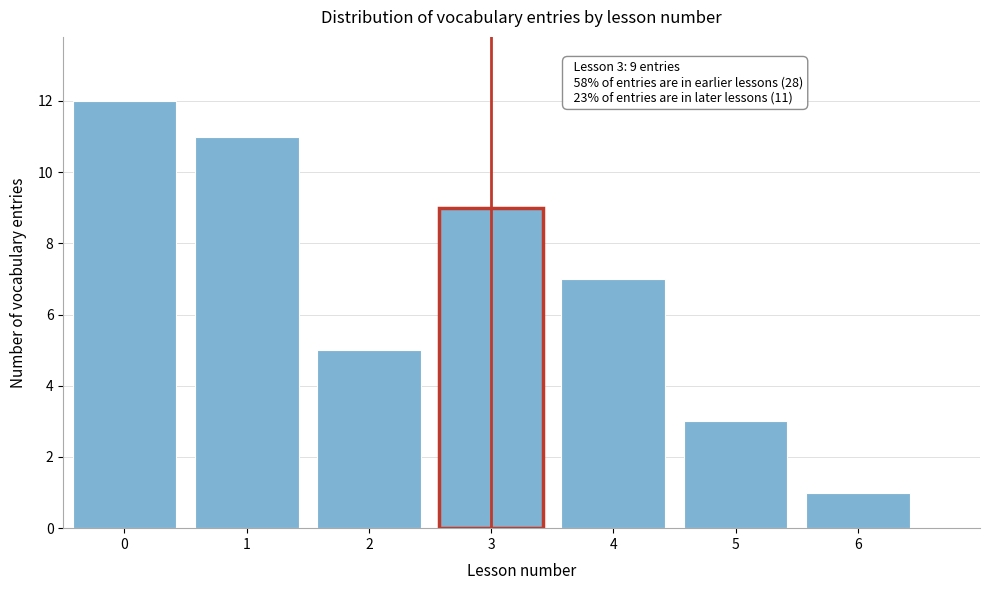

Reading left to right, extract all data points from this chart.

12	11	5	9	7	3	1